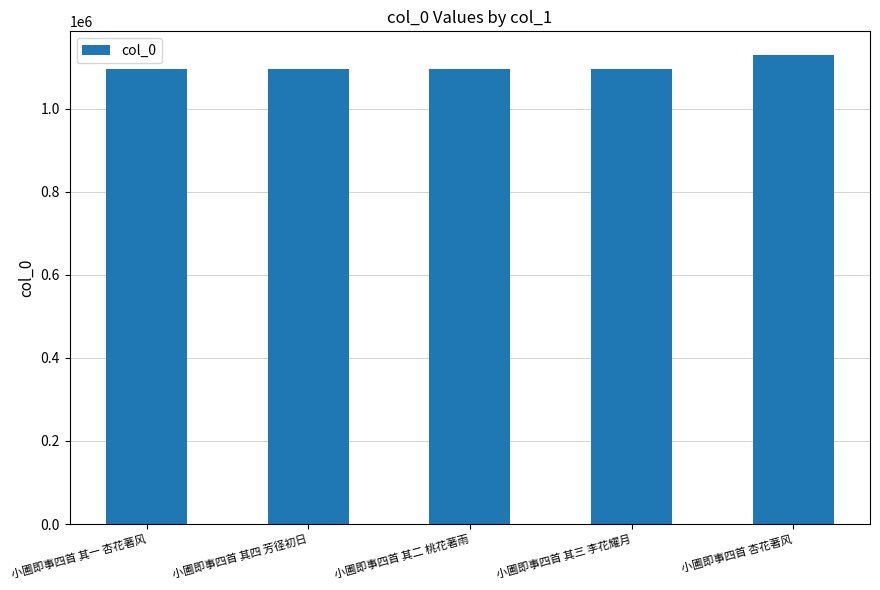

What is the change in value from 小圃即事四首 其四 芳径初日 to 小圃即事四首 其三 李花耀月?

-1